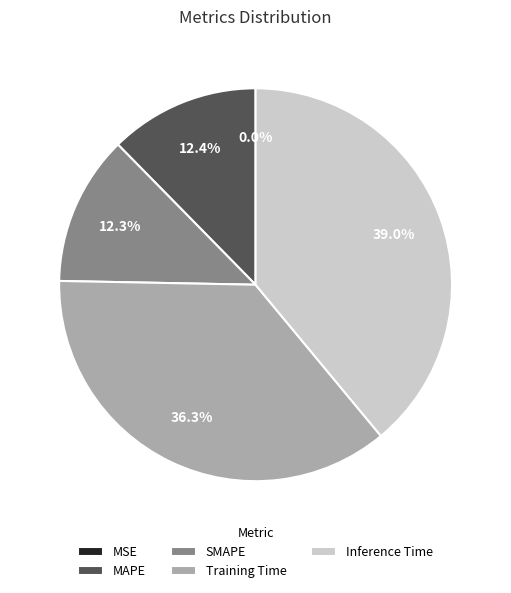

The MAPE slice represents 12% of the pie. True or false?

True